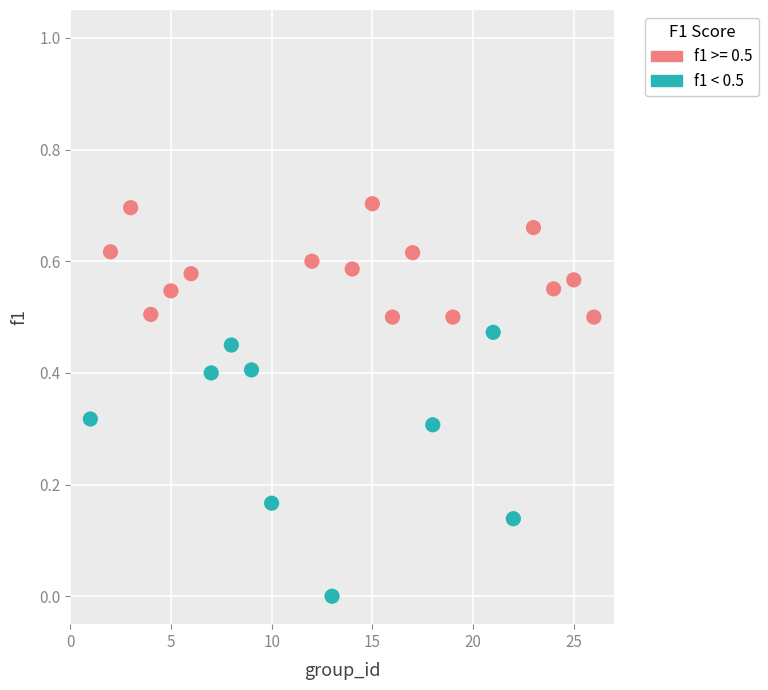

Which series reaches the maximum Y coordinate?

f1 >= 0.5